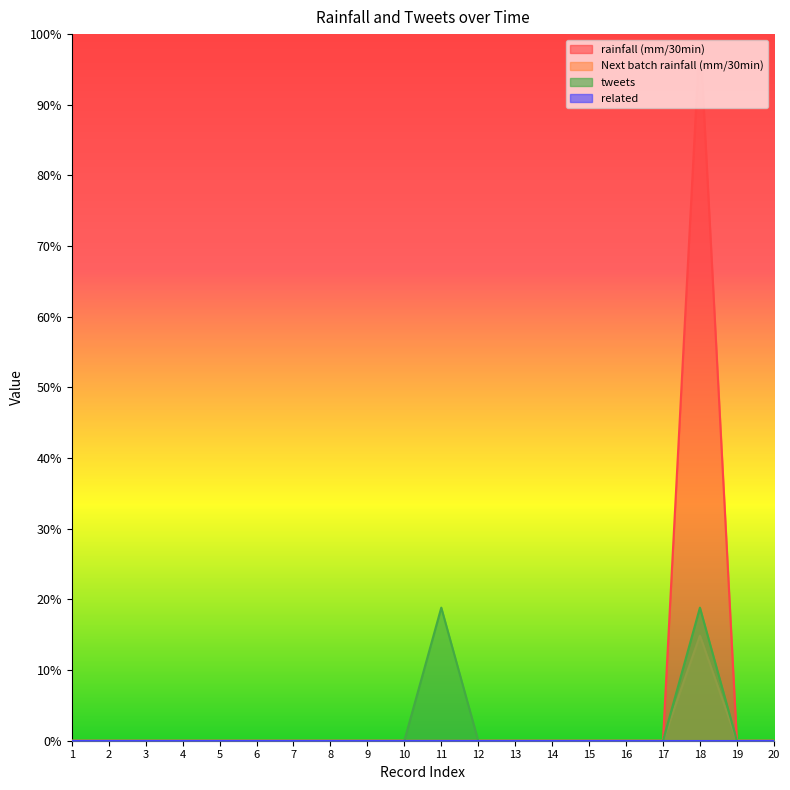

Does the chart display data point markers on the line(s)?

No